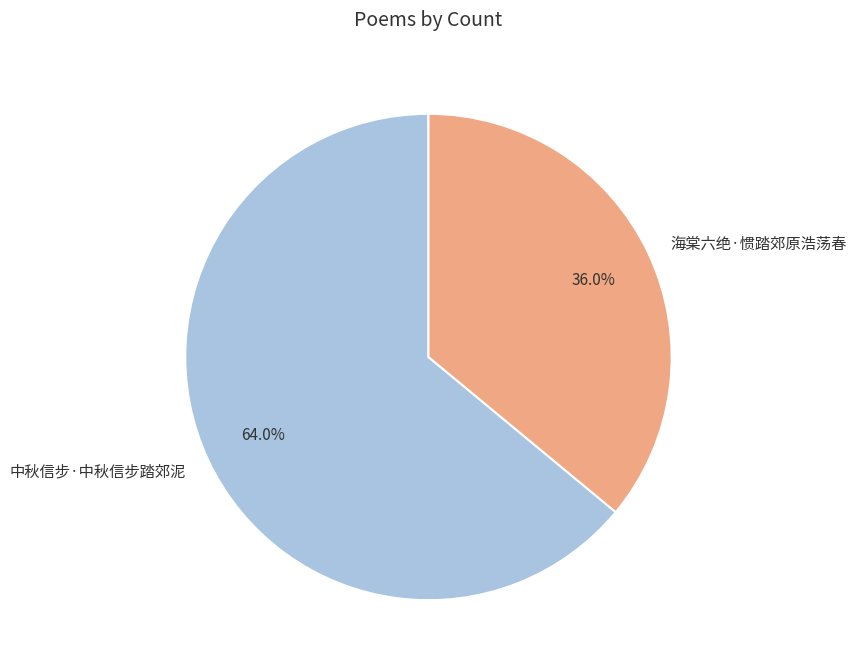

Is the sum of 海棠六绝·惯踏郊原浩荡春 and 中秋信步·中秋信步踏郊泥 greater than half?

Yes